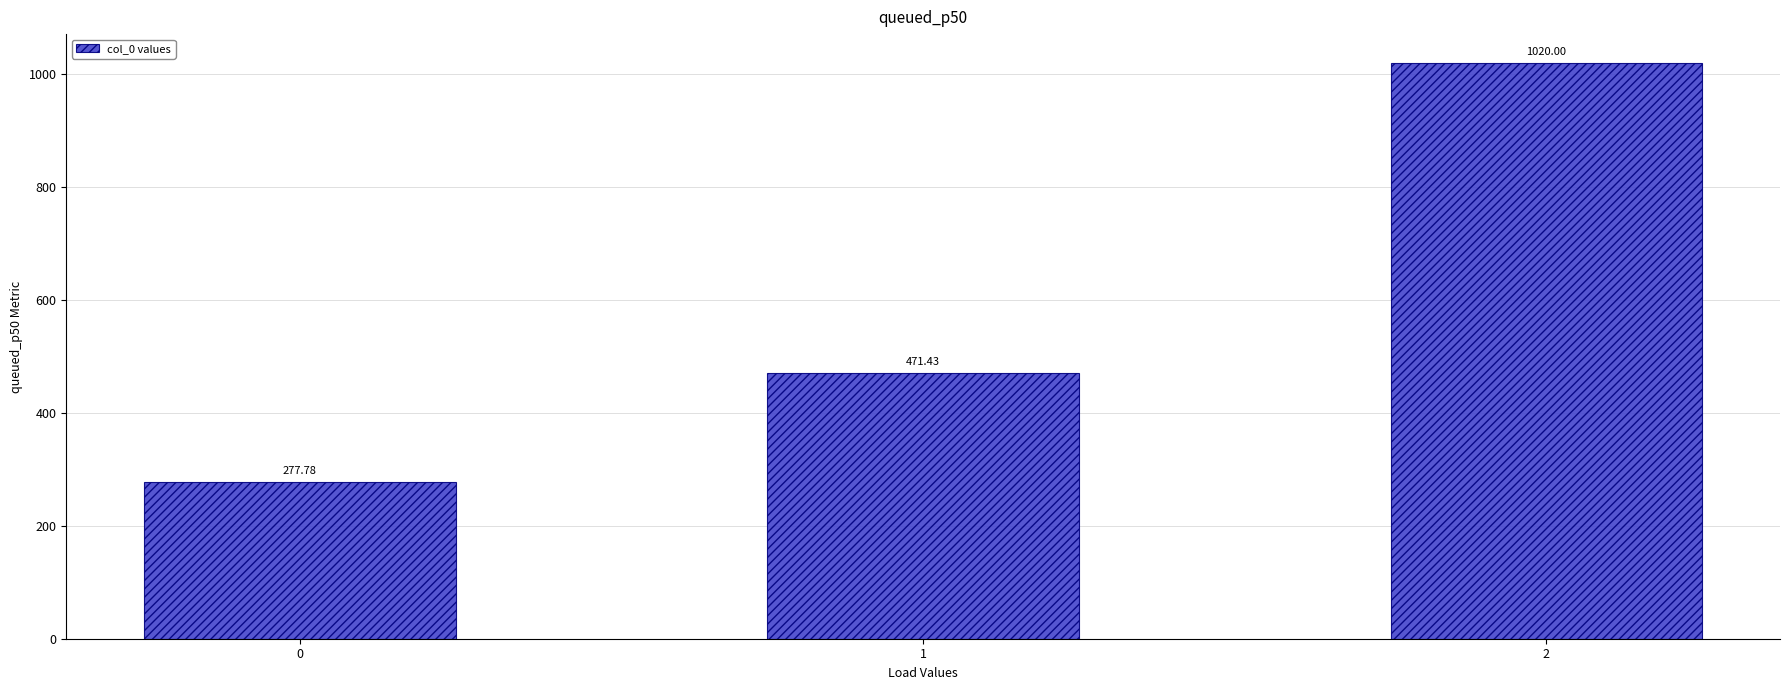

Reading left to right, list all the values displayed in this chart.

0=277.8	1=471.4	2=1020.0